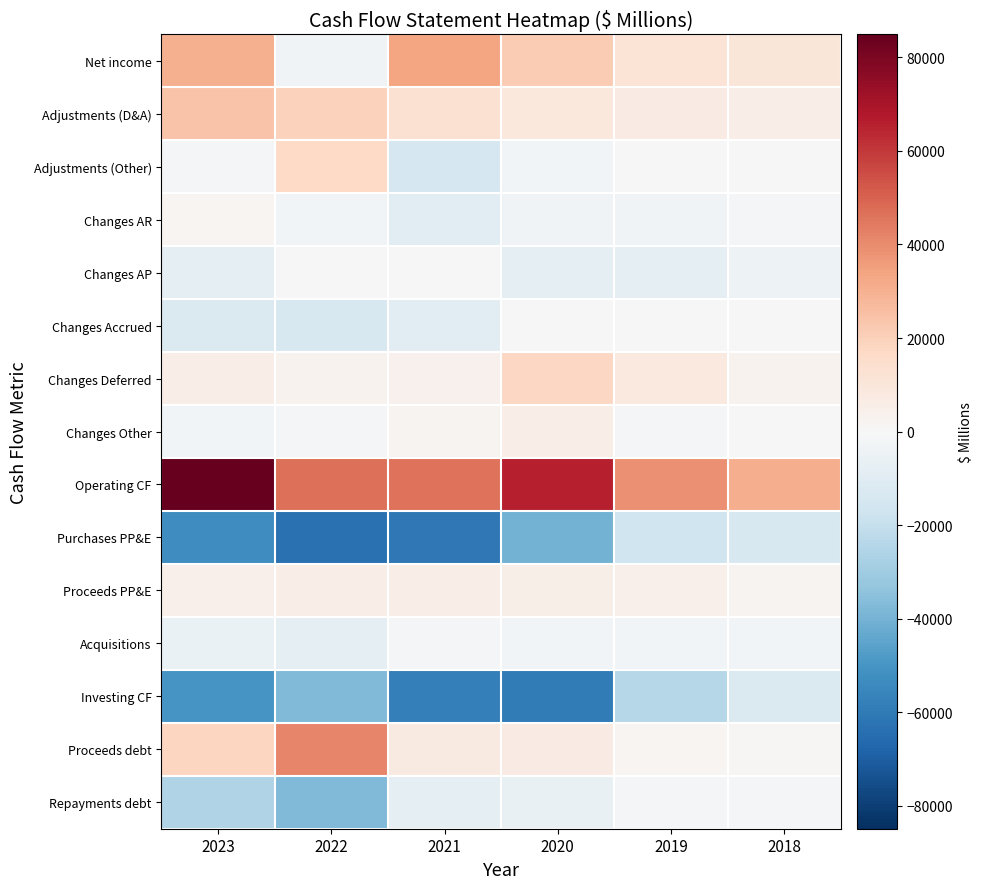

Rank the series at 2020 from lowest to highest value.

Investing CF, Purchases PP&E, Changes AP, Repayments debt, Changes AR, Adjustments (Other), Acquisitions, Changes Accrued, Proceeds PP&E, Changes Other, Proceeds debt, Adjustments (D&A), Changes Deferred, Net income, Operating CF